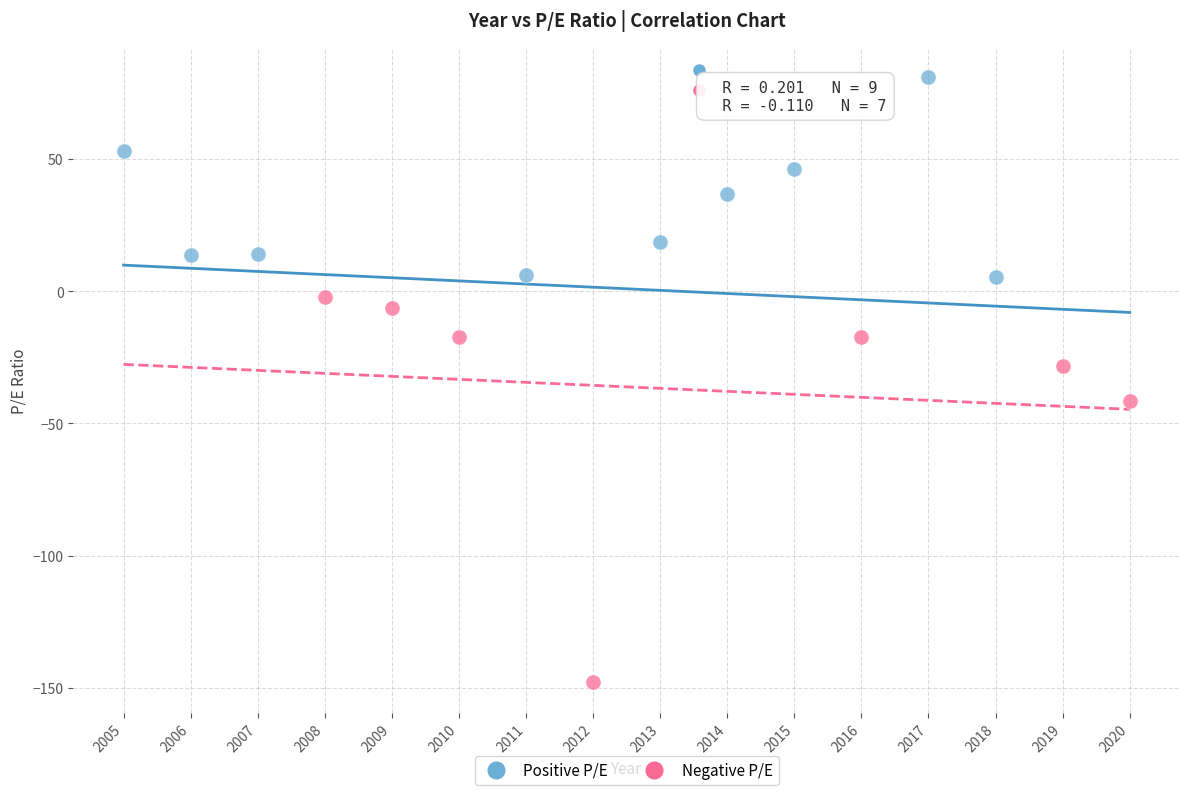

Which series reaches the minimum Y coordinate?

Negative P/E